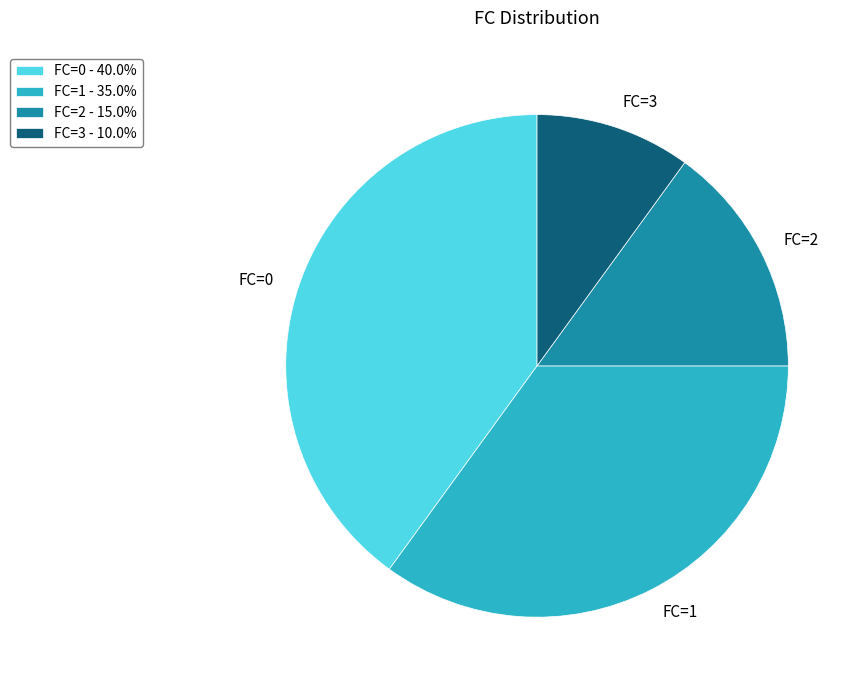

Count the number of slices in the pie.

4